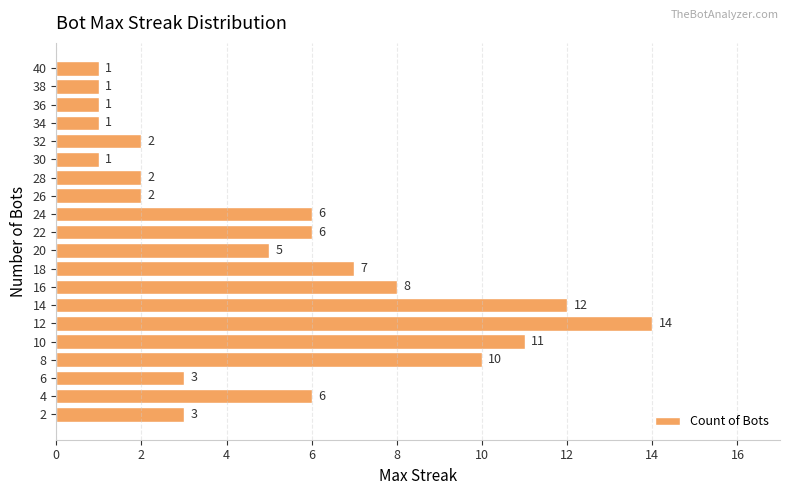

Approximately how many times larger is the value at 22 compared to 16?

0.8